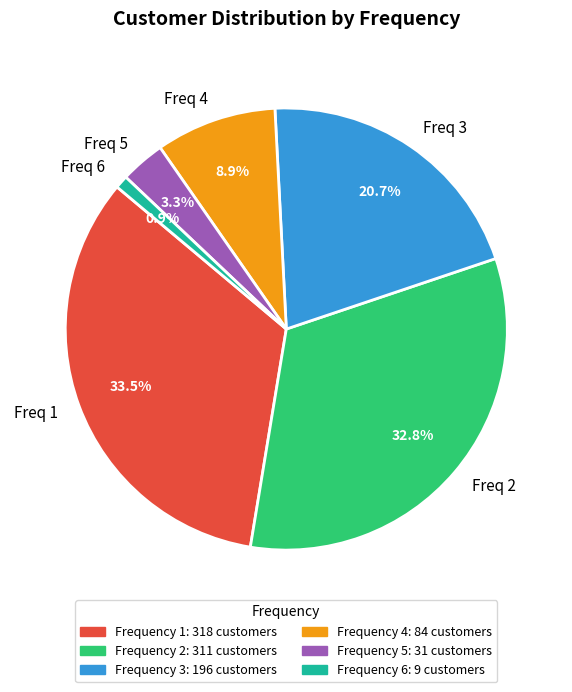

Between Freq 4 and Freq 1, which is larger?

Freq 1